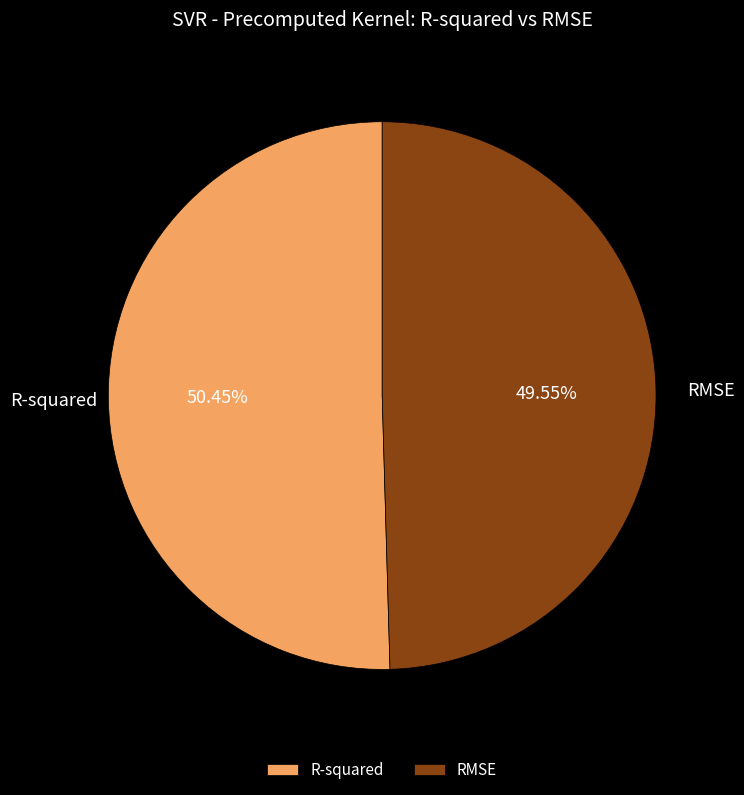

Which slice is the smallest?

RMSE